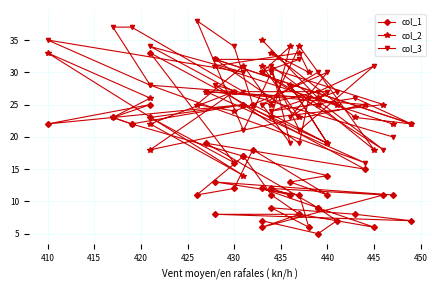

Which series has the largest range (max minus min)?

col_1